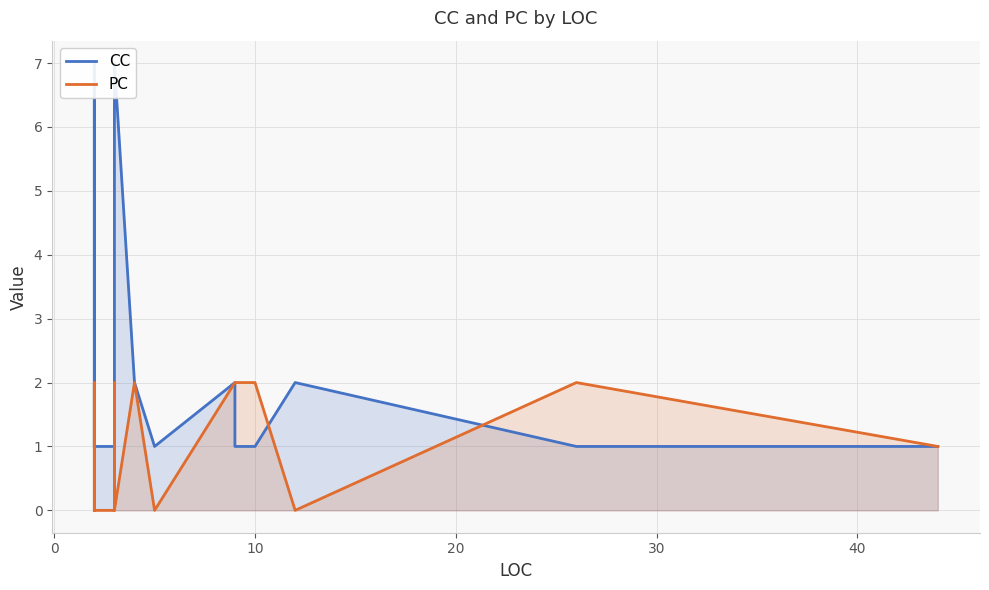

In PC, how many points are higher than both neighbors (excluding endpoints)?

3